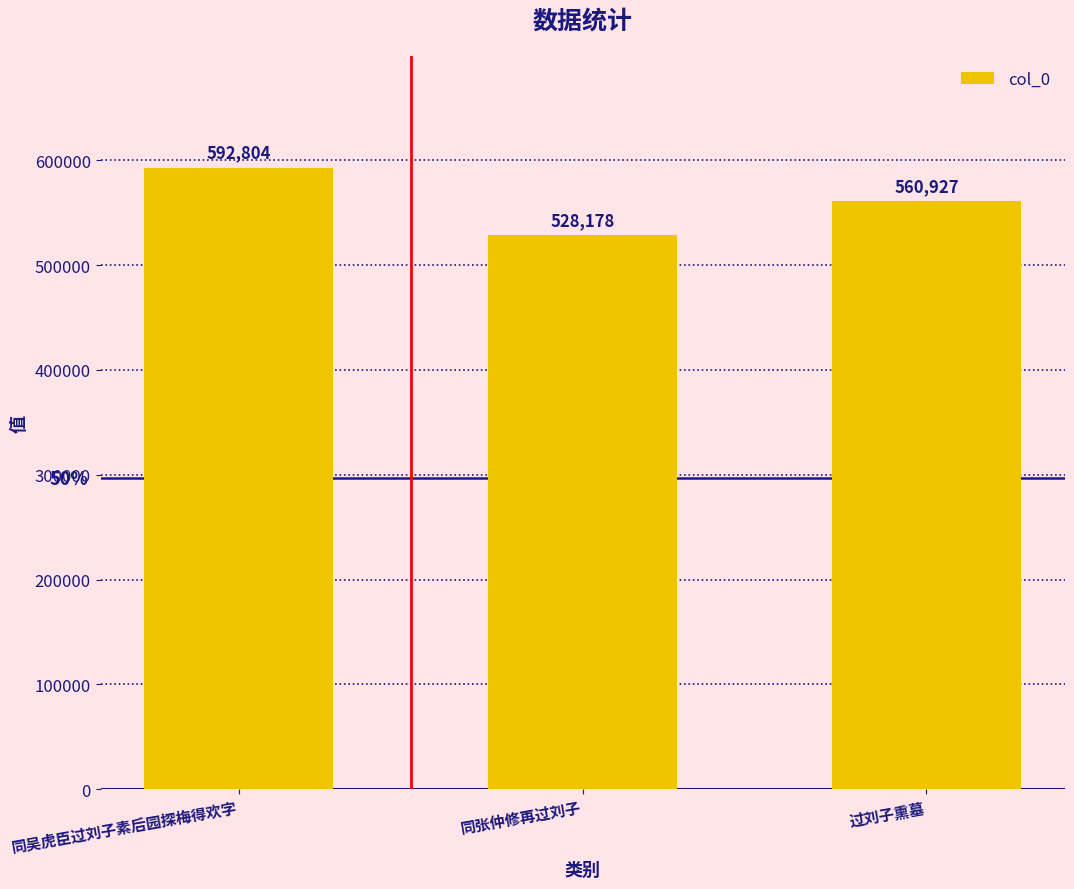

Is it true that the value at 同张仲修再过刘子 is 528178?

True